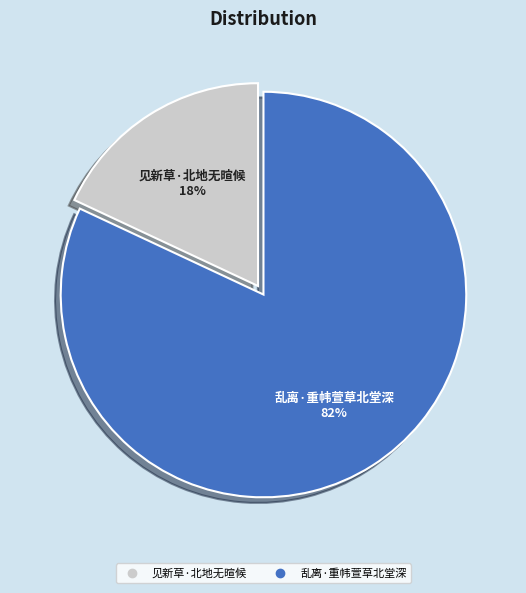

What percentage is the 见新草·北地无暄候 slice, to the nearest percent?

18%